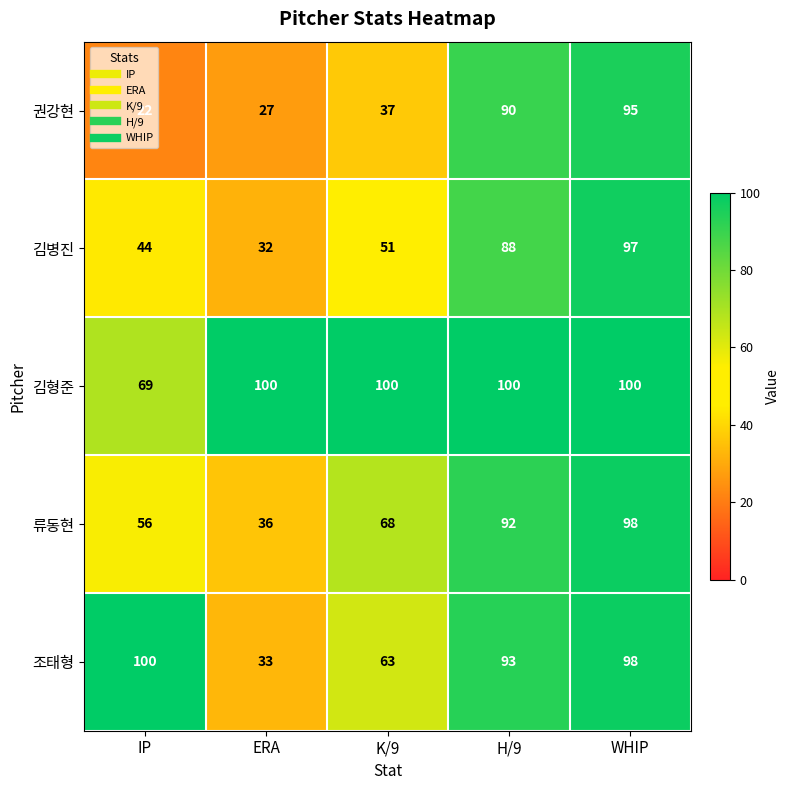

Between ERA and WHIP, which series saw the biggest shift?

권강현